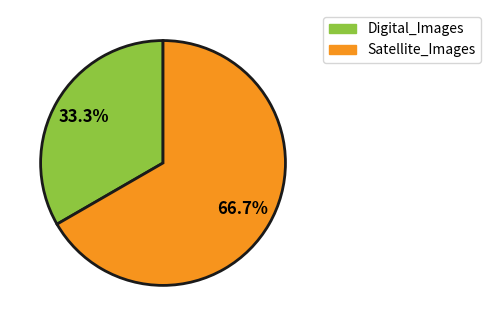

Is it true that Digital_Images is 47% of the pie?

False